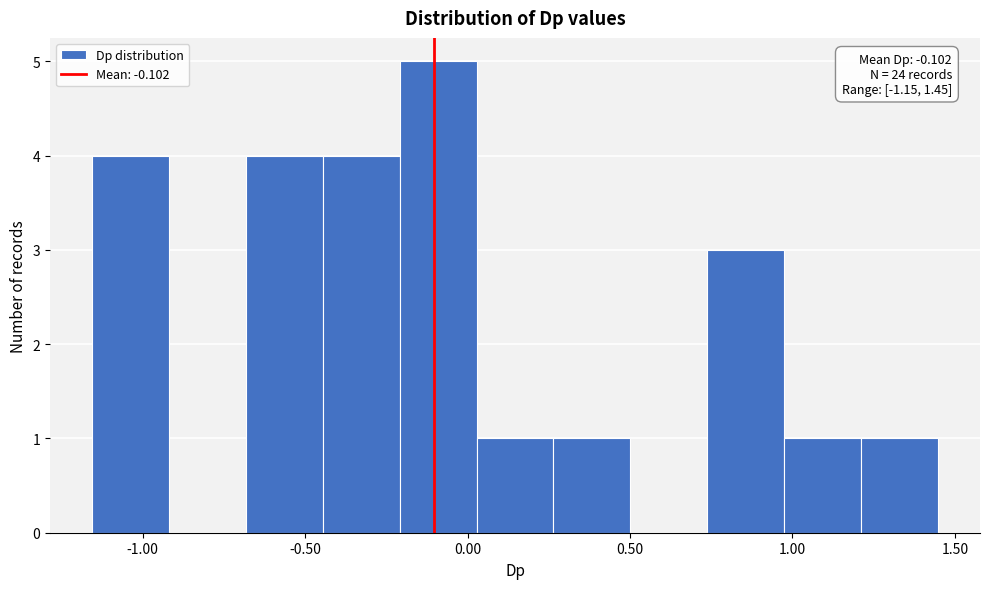

Over which range of the x-axis is the bar tallest?

-0.20 to 0.05